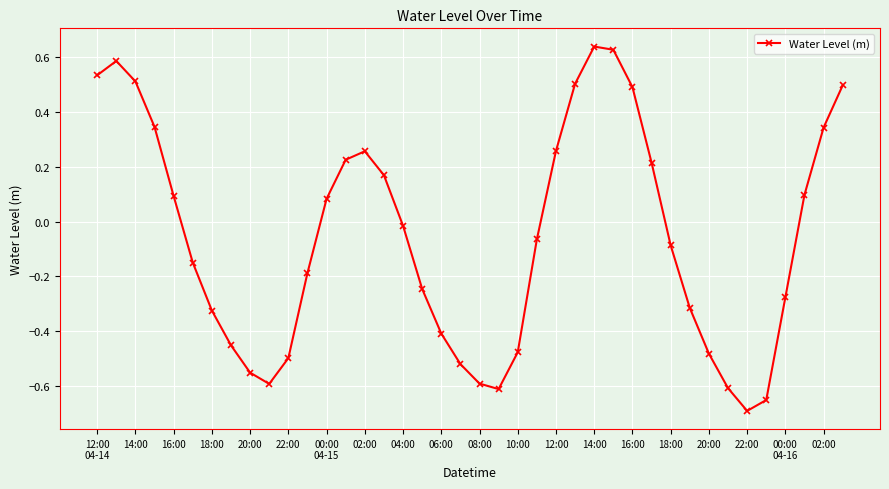

True or false: there are more than 0 points higher than both neighbors.

True